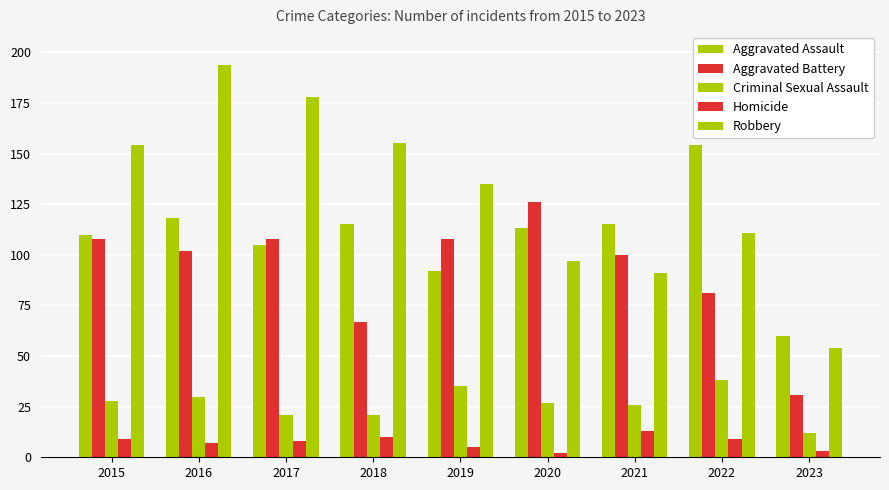

At how many categories does at least one series exceed 7?

9